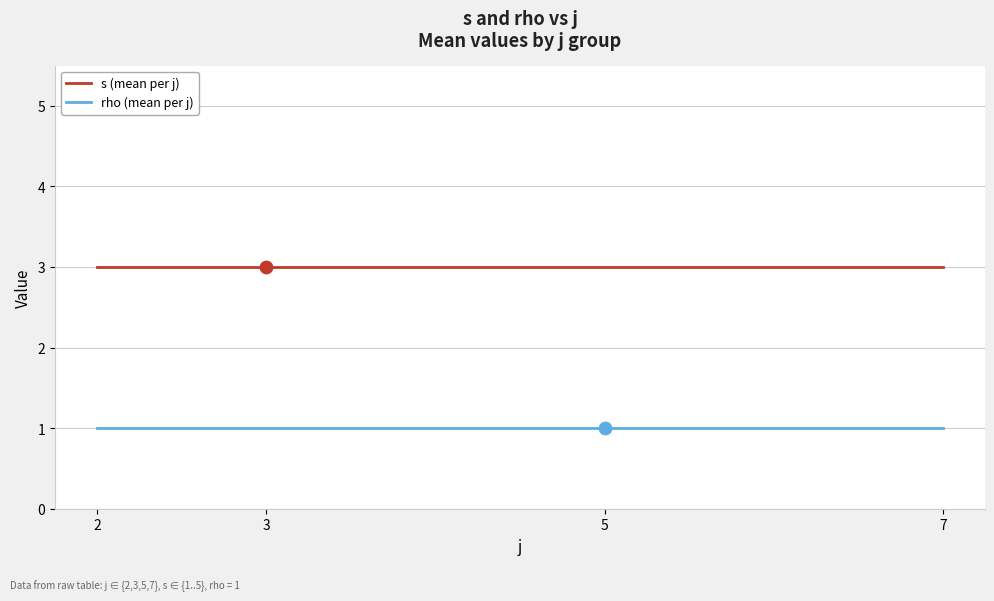

What are all the series names shown in the legend?

s (mean per j), rho (mean per j)